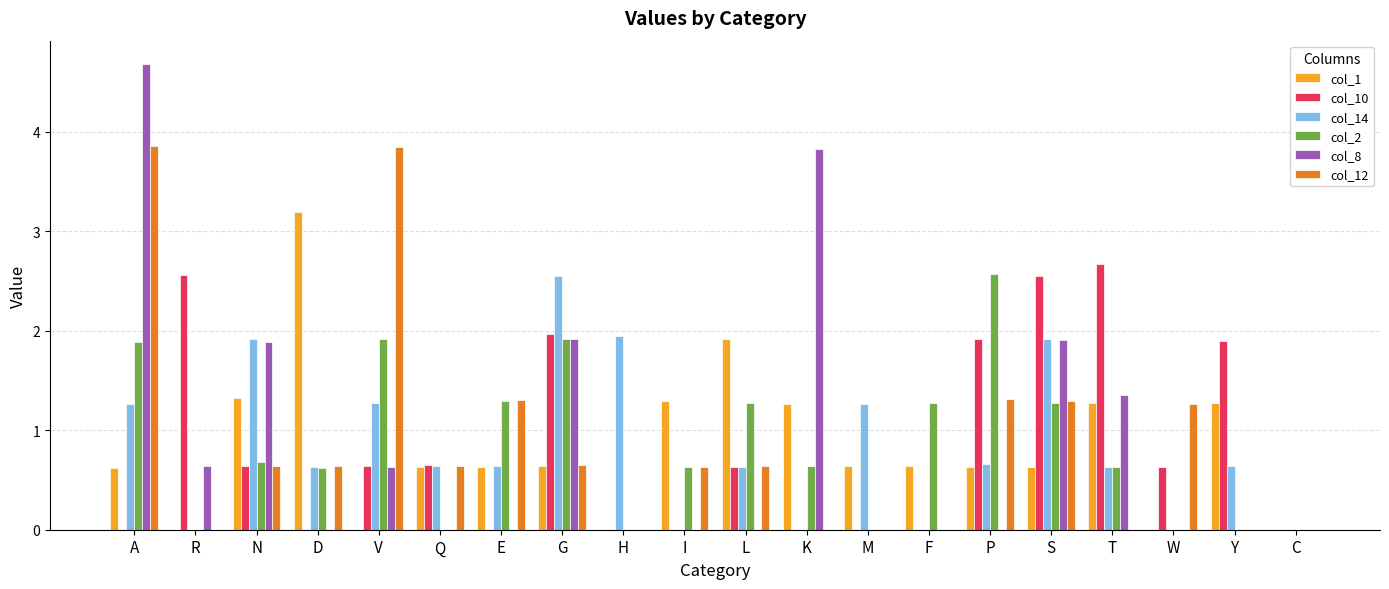

What is the total value across all series at N?

7.1